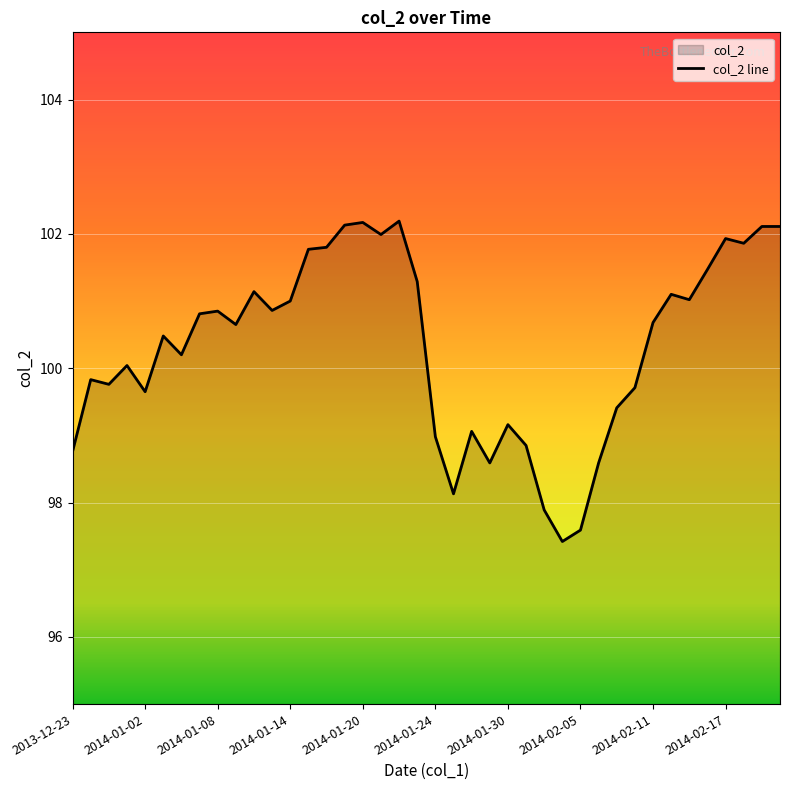

List the labels in order of value, smallest first.

2014-02-04, 2014-02-05, 2014-02-03, 2014-01-27, 2014-01-29, 2014-02-06, 2013-12-23, 2014-01-31, 2014-01-24, 2014-01-28, 2014-01-30, 2014-02-07, 2014-01-02, 2014-02-10, 2013-12-30, 2013-12-27, 2013-12-31, 2014-01-06, 2014-01-03, 2014-01-09, 2014-02-11, 2014-01-07, 2014-01-08, 2014-01-13, 2014-01-14, 2014-02-13, 2014-02-12, 2014-01-10, 2014-01-23, 2014-02-14, 2014-01-15, 2014-01-16, 2014-02-18, 2014-02-17, 2014-01-21, 2014-02-19, 2014-02-20, 2014-01-17, 2014-01-20, 2014-01-22